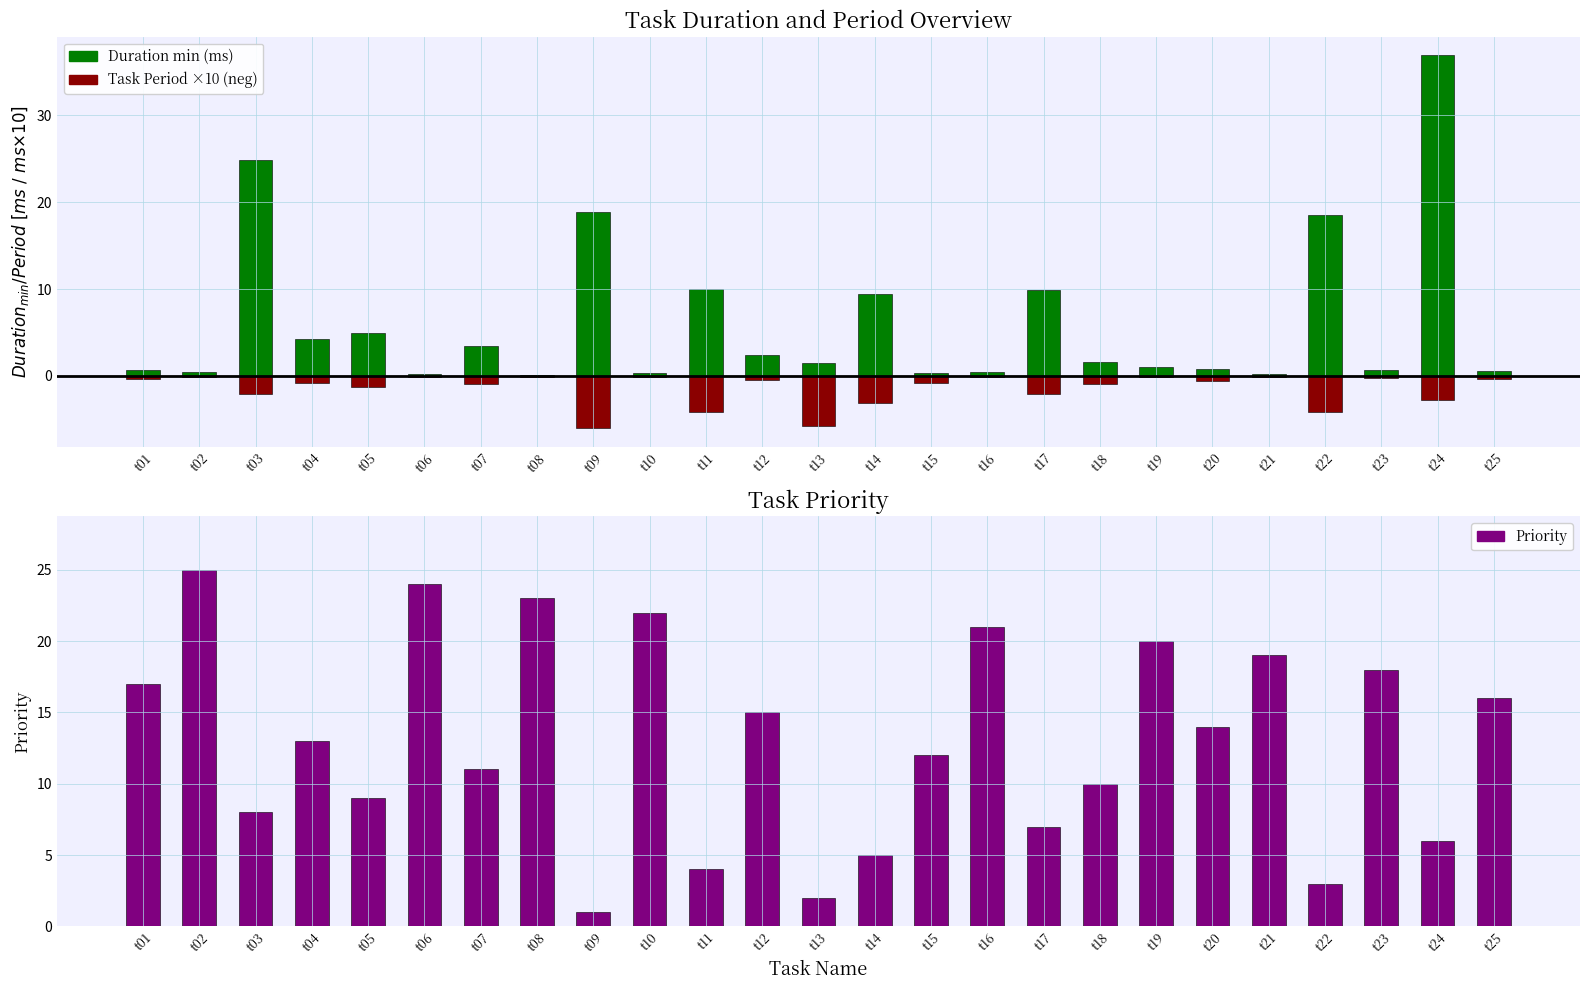

Which series has the largest range (max minus min)?

Duration min